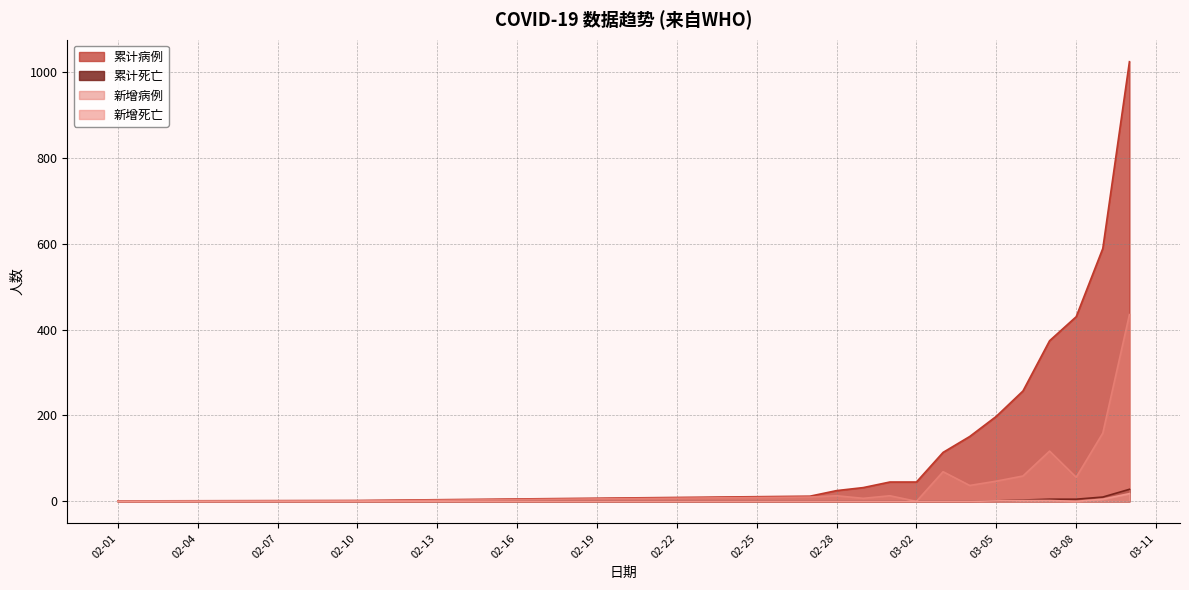

Which series has the widest spread of values?

累计病例